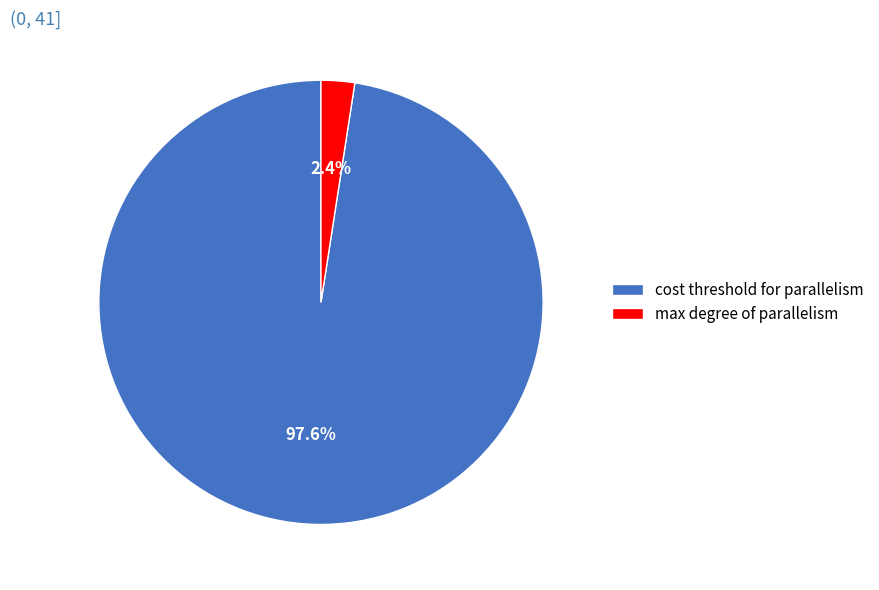

To the nearest percent, what is the average slice percentage?

50%